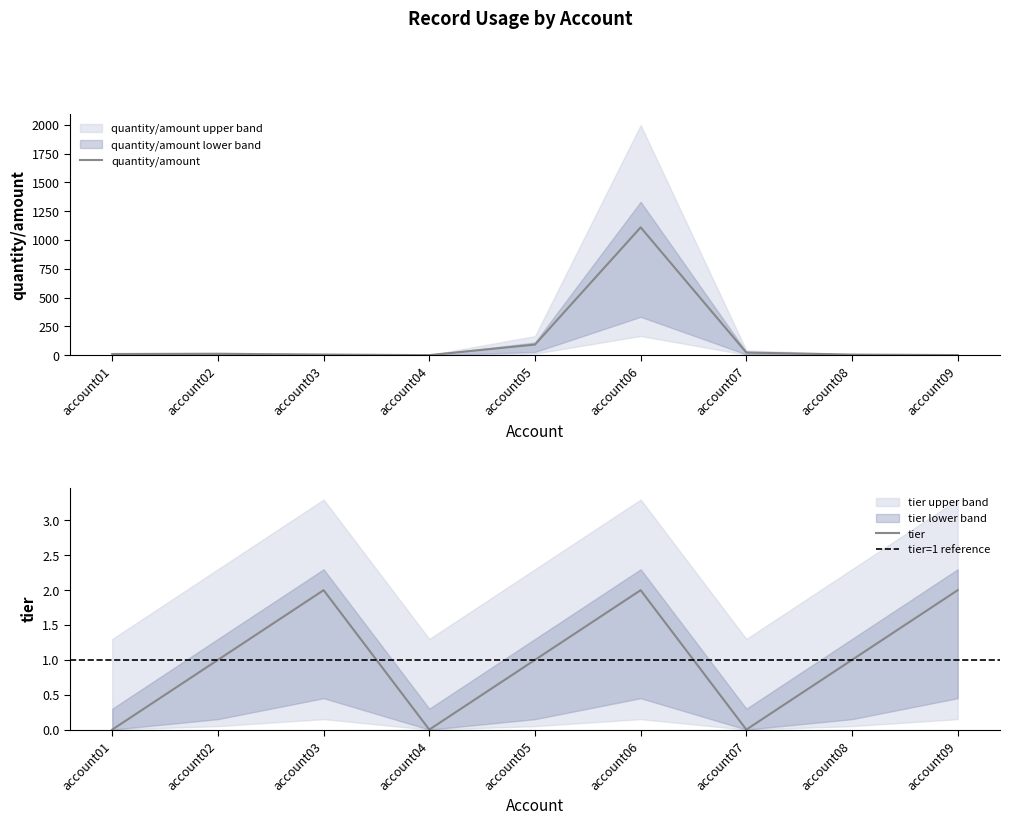

True or false: quantity/amount has more than 2 points higher than both neighbors.

False